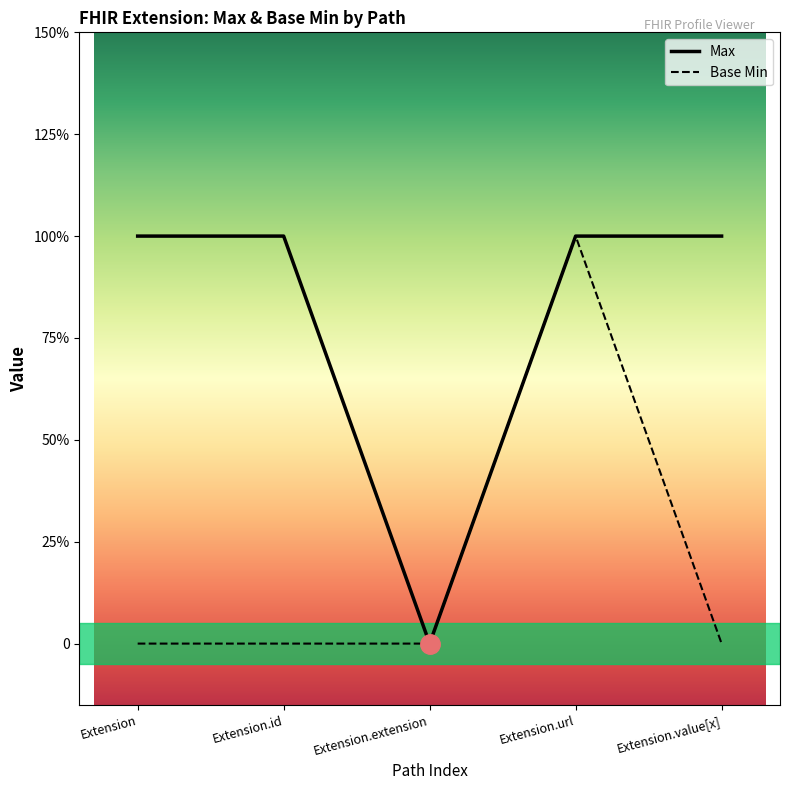

True or false: Max and Base Min cross at least once.

False